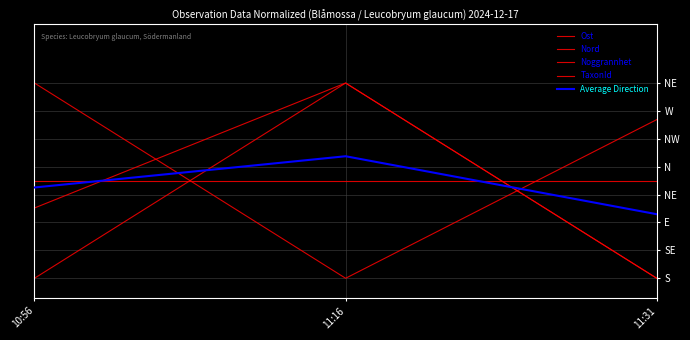

Reading left to right, extract all data points from this chart.

Ost: 1.0	0.0	0.8
Nord: 0.4	1.0	0.0
Noggrannhet: 0.0	1.0	0.0
TaxonId: 0.5	0.5	0.5
Average Direction: 0.5	0.6	0.3